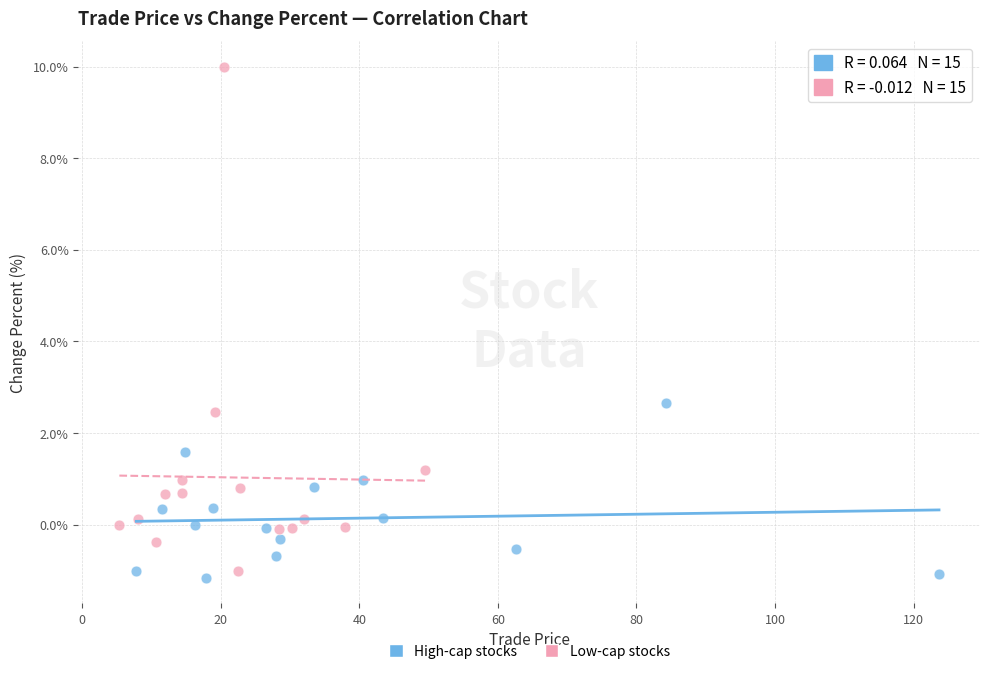

Which series reaches the maximum Y coordinate?

Low-cap stocks